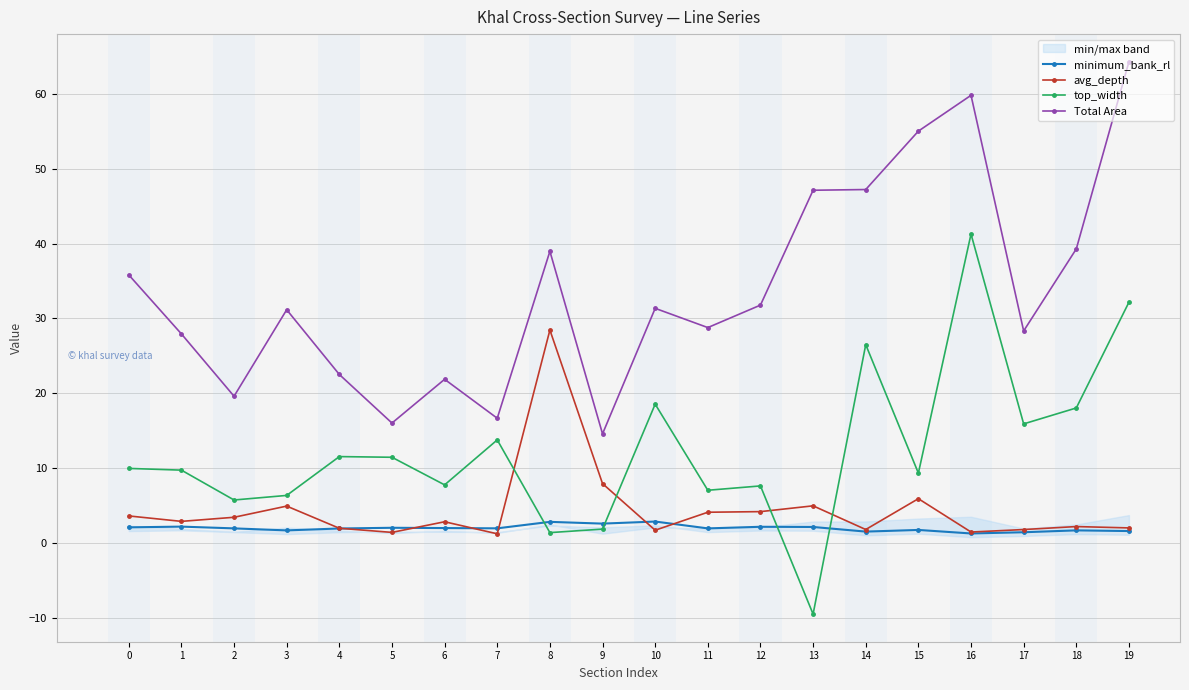

Is the value of top_width at 3 greater than the value of minimum_bank_rl at 0?

Yes